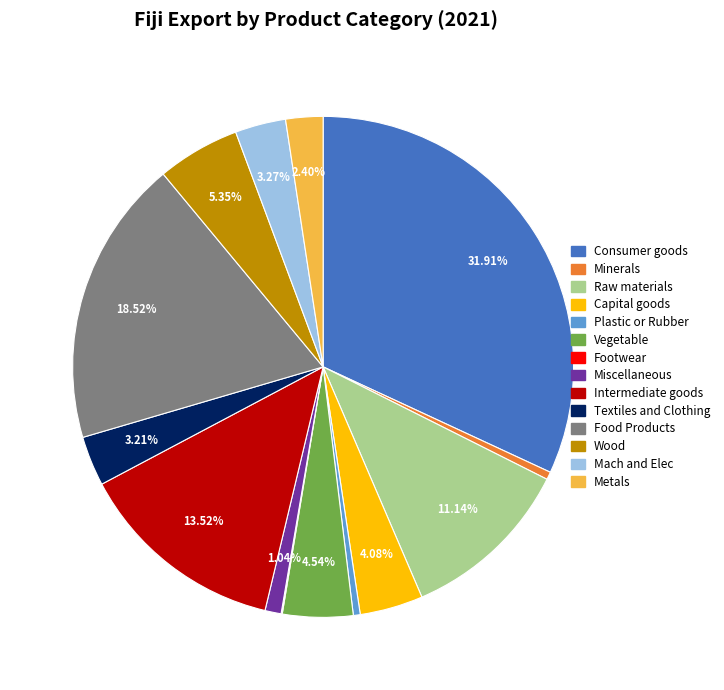

Which slice is the largest?

Consumer goods